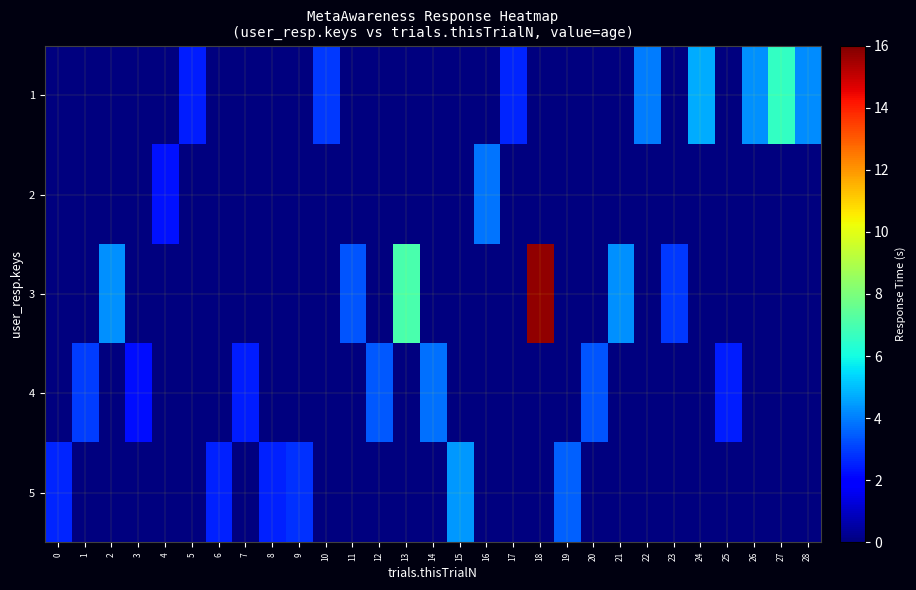

Rank the series by their maximum value, from lowest to highest.

4, 2, 5, 1, 3